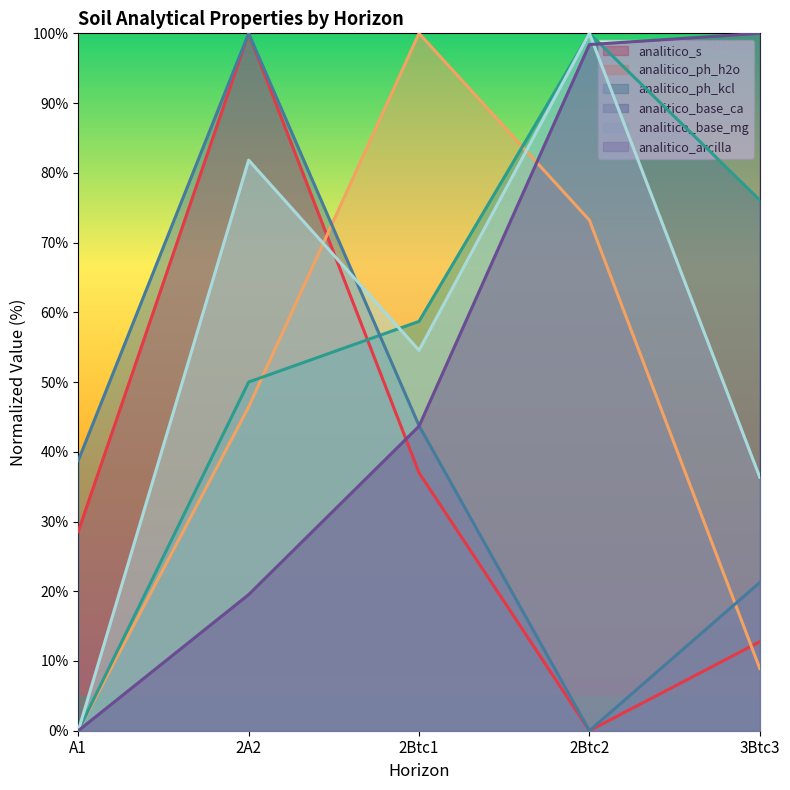

Is it true that analitico_base_ca equals 43.8 at 2Btc1?

True